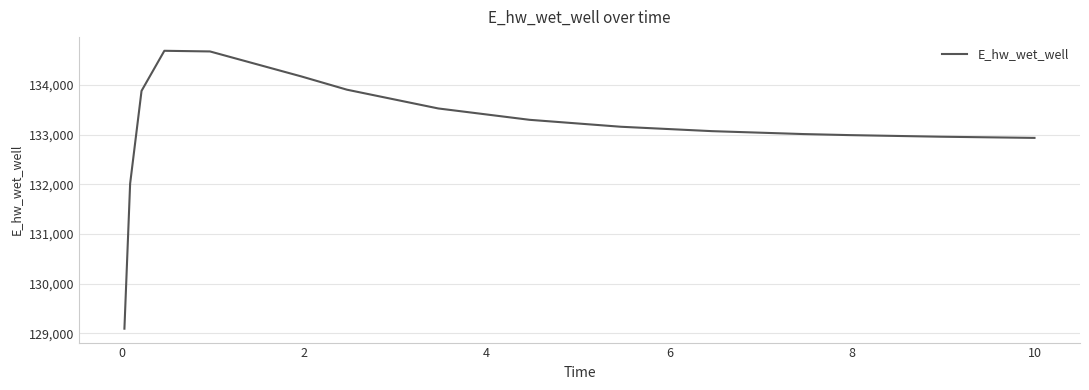

What is the maximum value shown in the chart?

134689.7